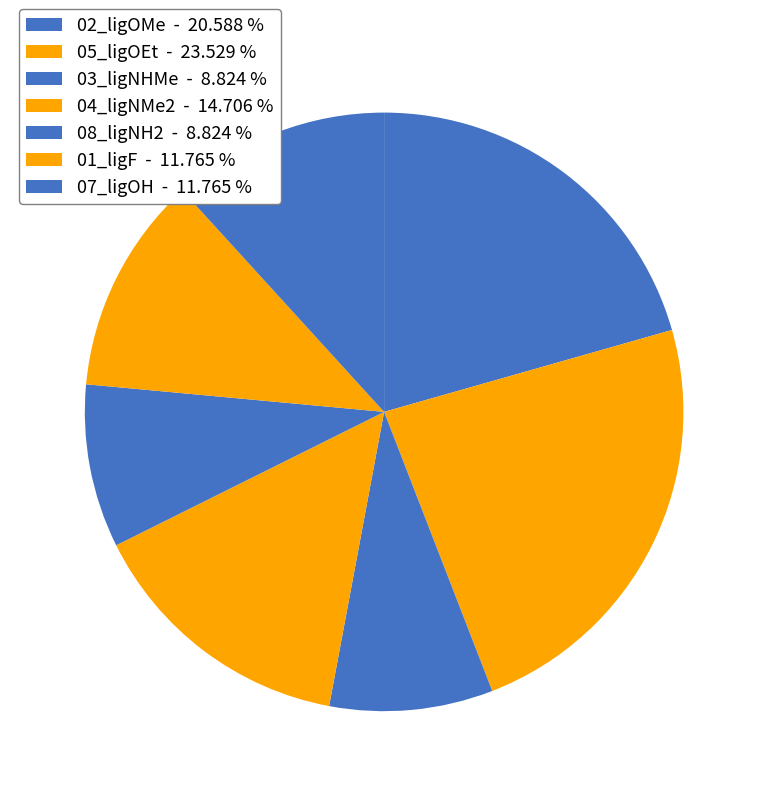

Which slice is the largest?

05_ligOEt